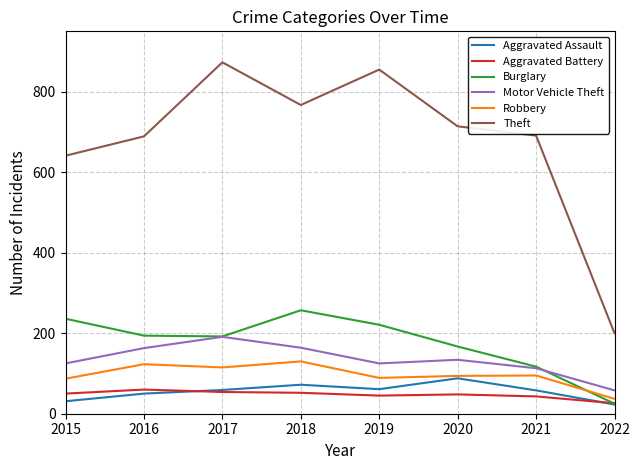

Where is the first local minimum for Robbery?

2017